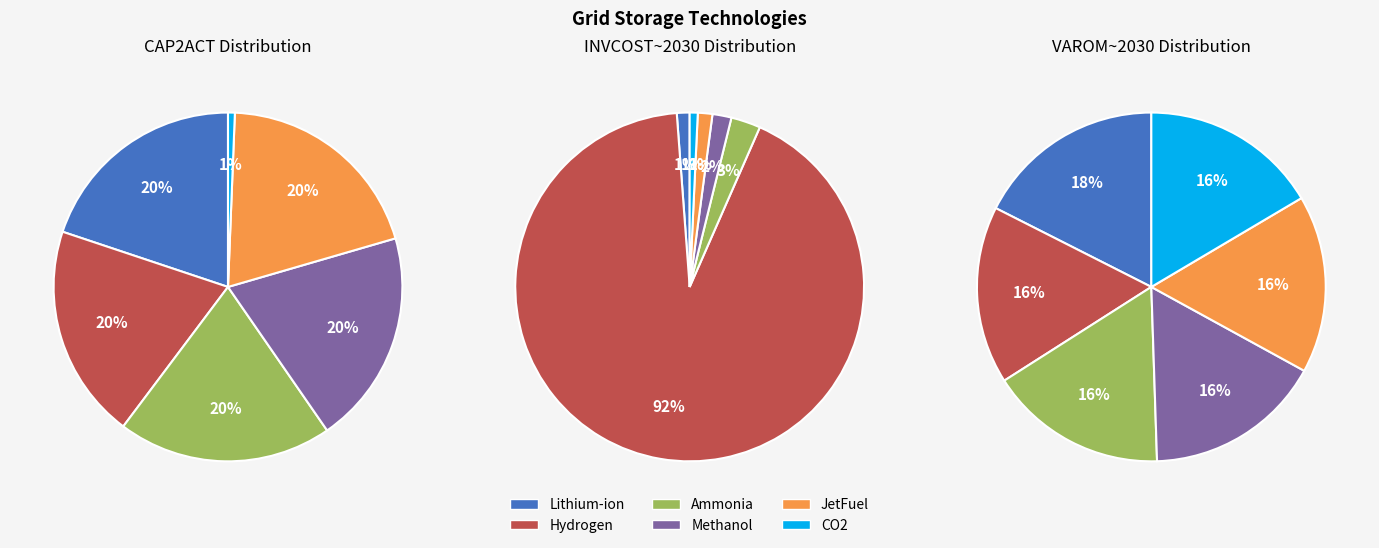

Combined, do Hydrogen Storage and CO2 Storage account for over 50%?

No